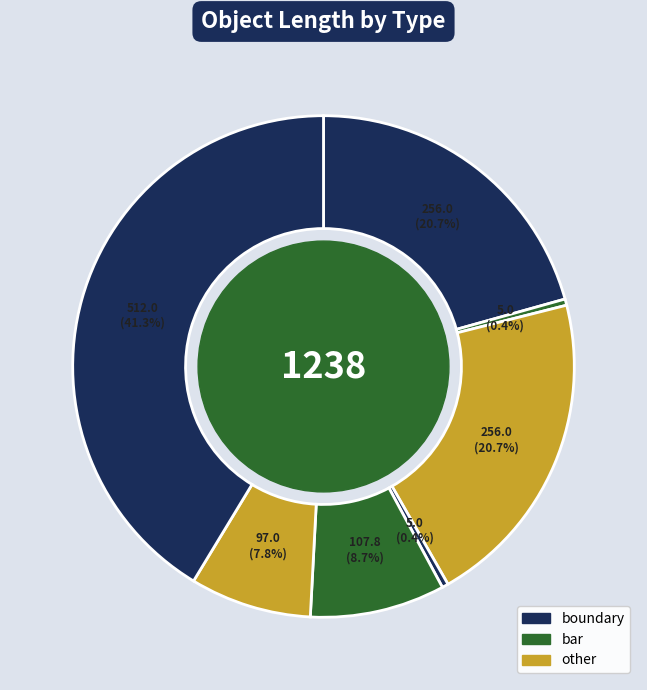

Count the number of slices in the pie.

7